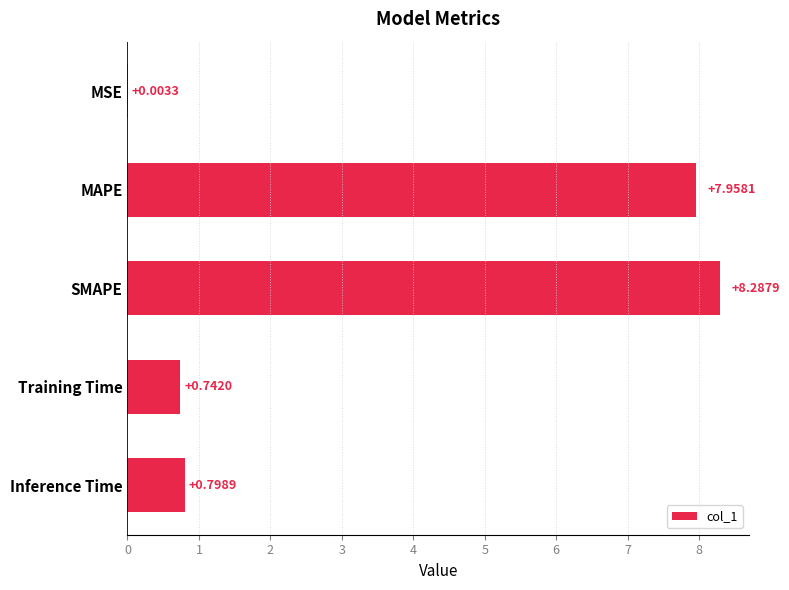

Are the bars horizontal?

Yes